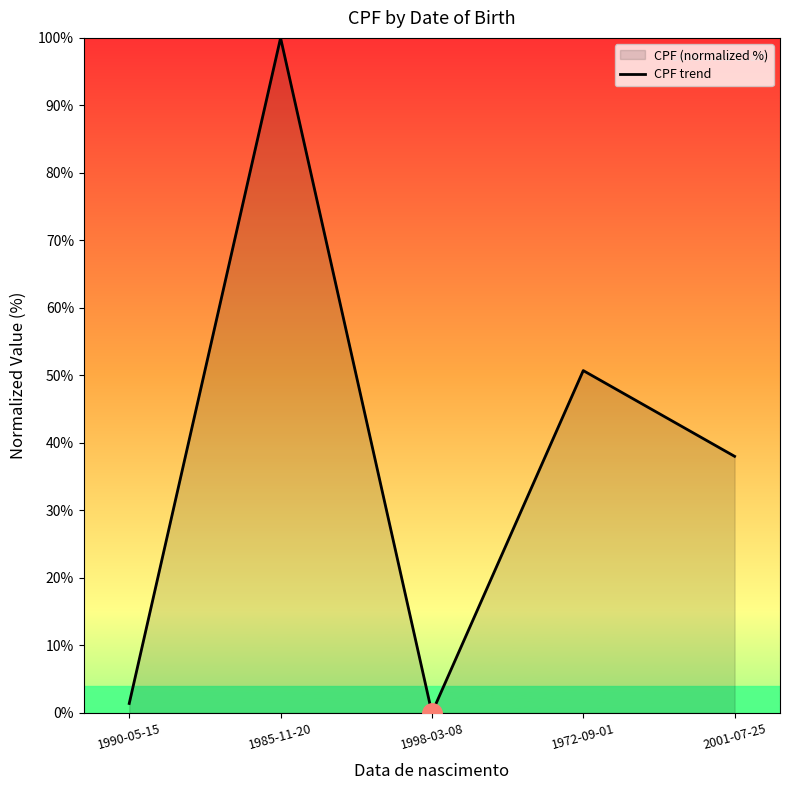

How many lines are shown in the chart?

1